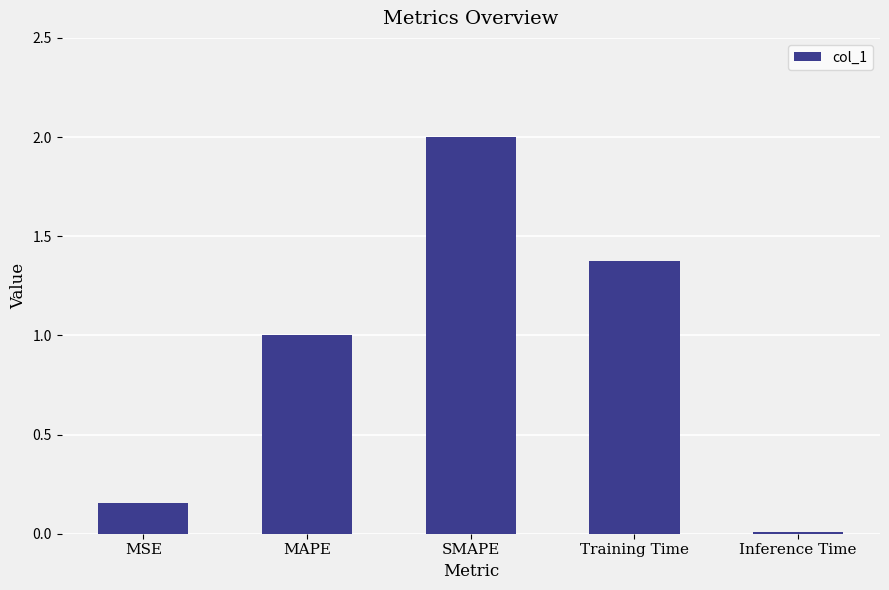

Rank the categories by value from highest to lowest.

SMAPE, Training Time, MAPE, MSE, Inference Time